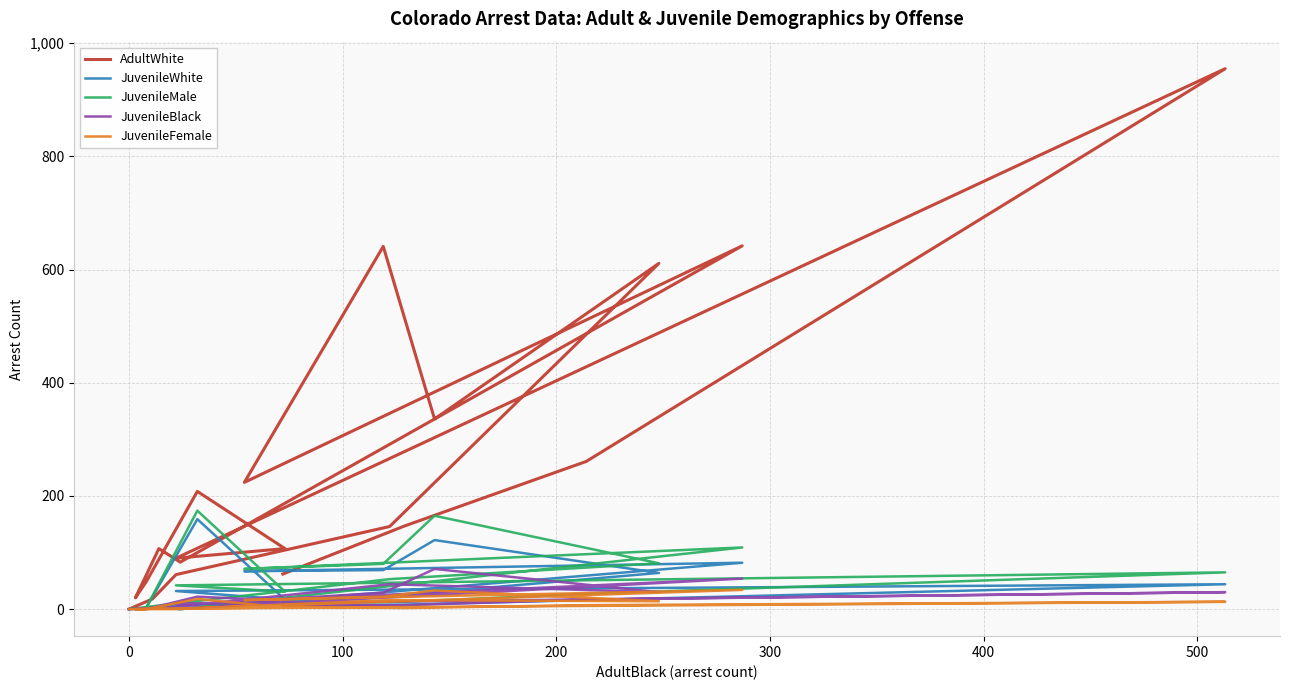

What is the sum of all JuvenileFemale values?

185